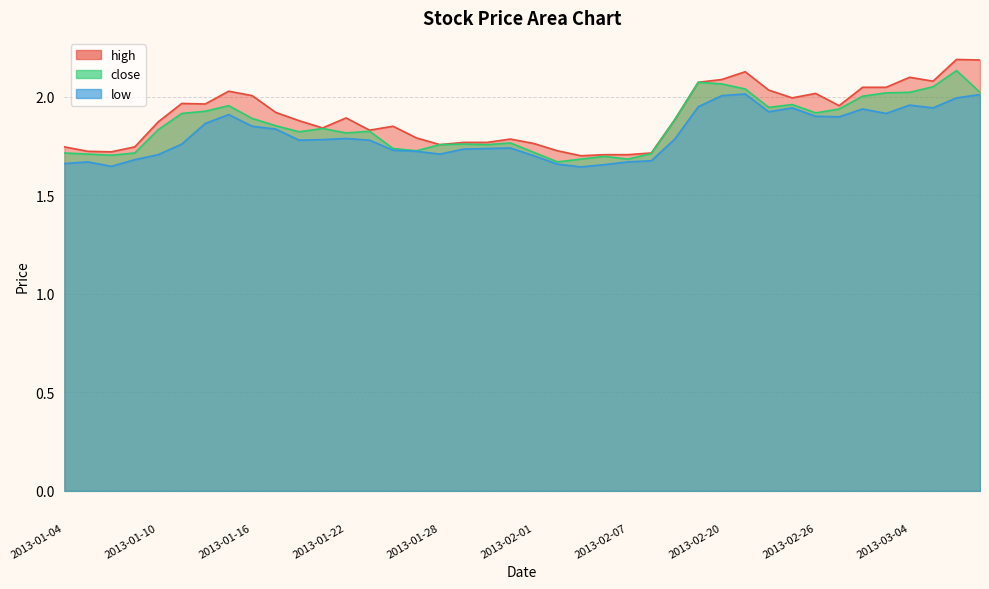

What position from the left is 2013-02-28?

35